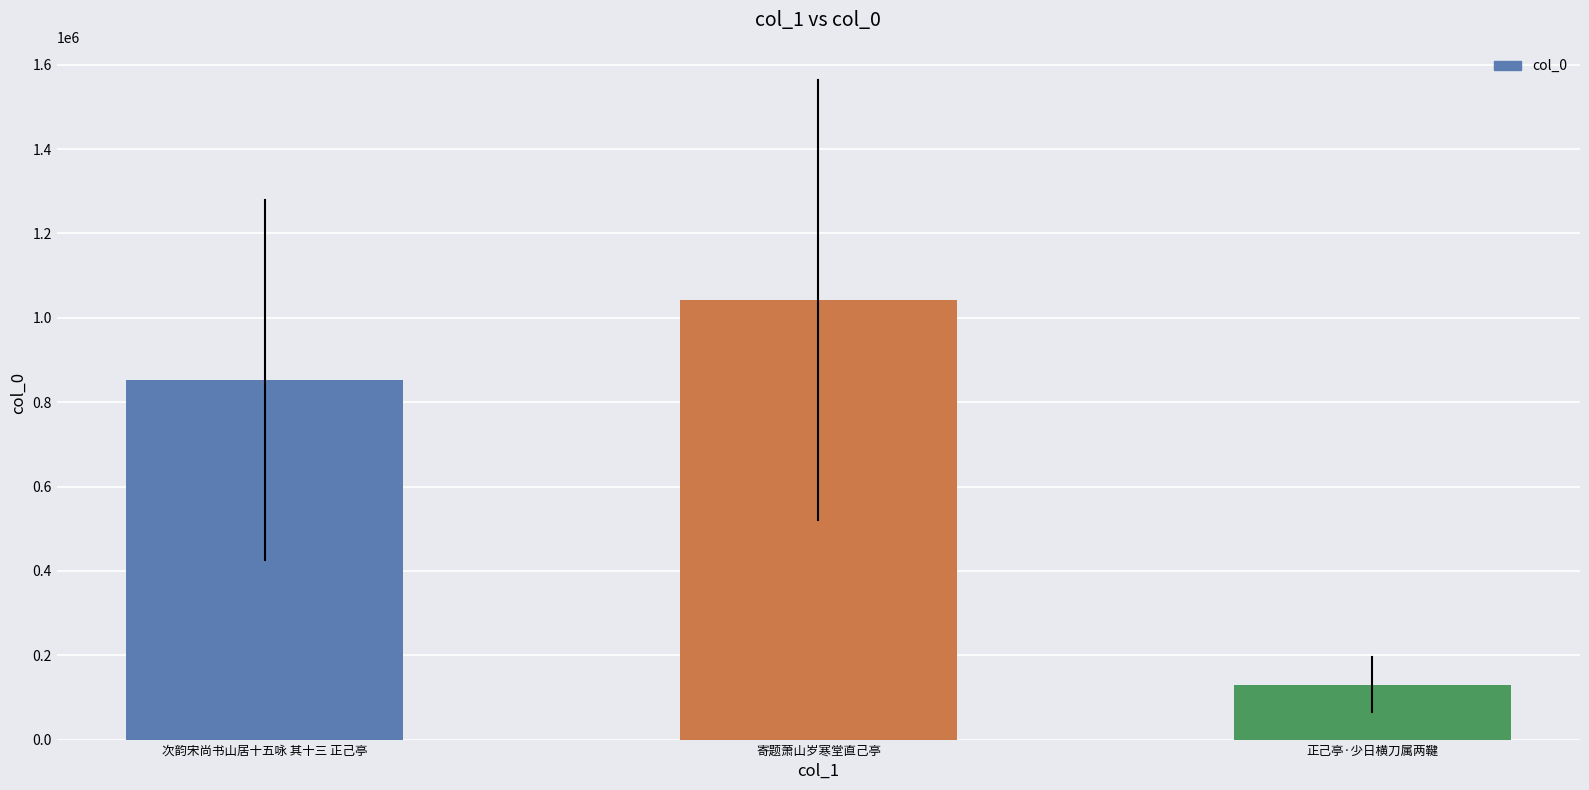

What is the change in value from 寄题萧山岁寒堂直己亭 to 正己亭·少日横刀属两鞬?

-912827